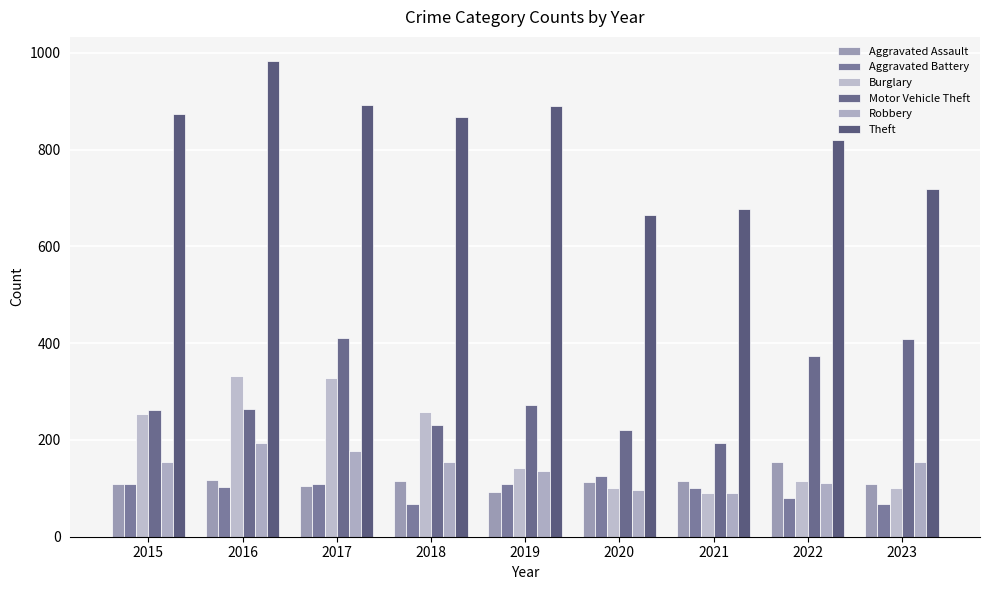

What is the greatest value displayed?

984